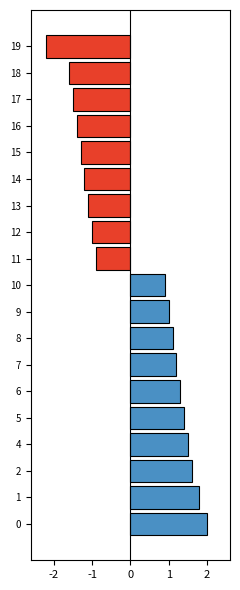

Is it true that the value at 16 is -0.3?

False